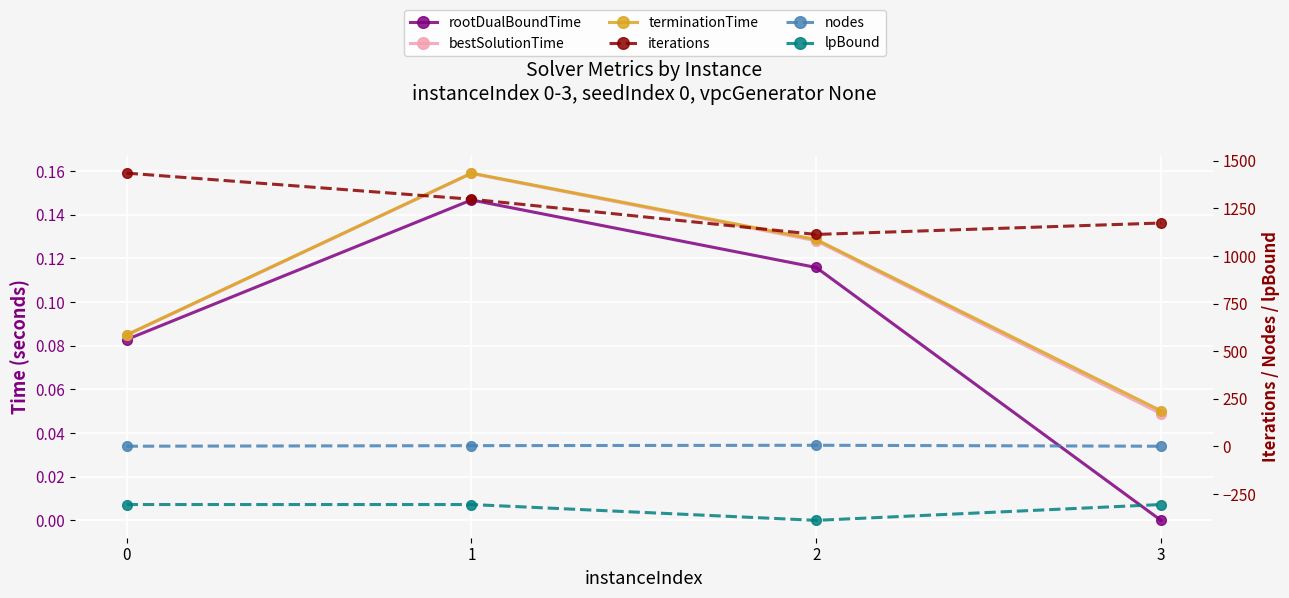

How many distinct data groups are displayed?

6